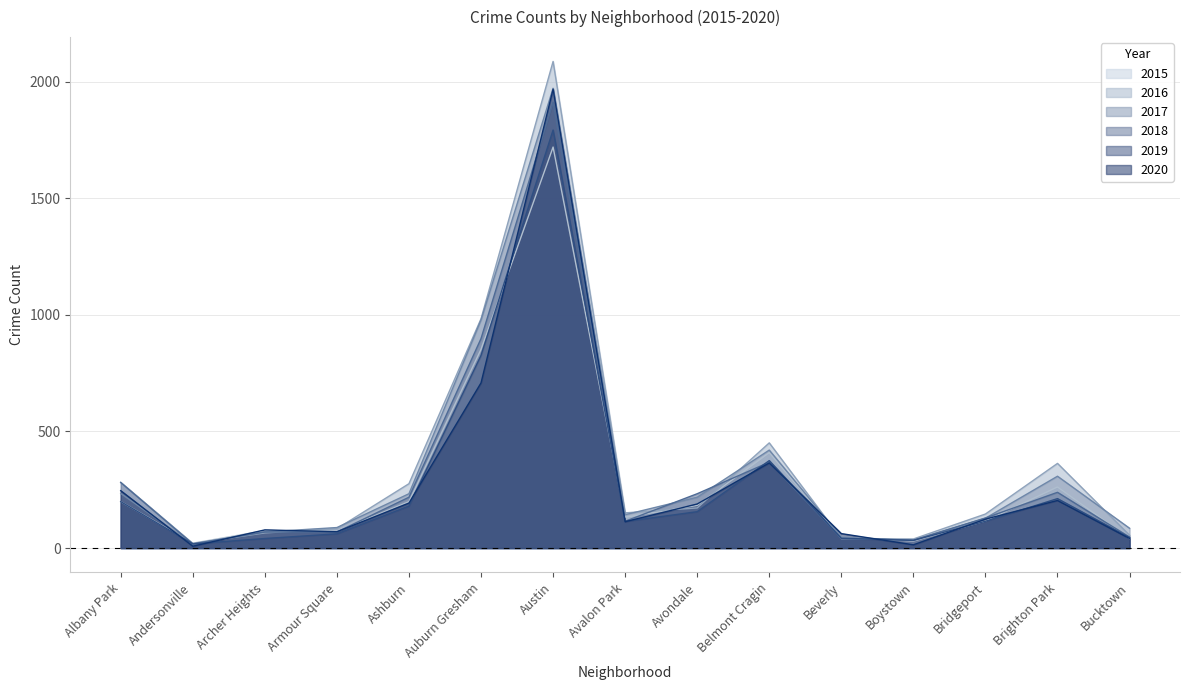

Rank the categories by 2017 value from lowest to highest.

Andersonville, Boystown, Beverly, Archer Heights, Bucktown, Armour Square, Bridgeport, Avalon Park, Avondale, Ashburn, Albany Park, Brighton Park, Belmont Cragin, Auburn Gresham, Austin